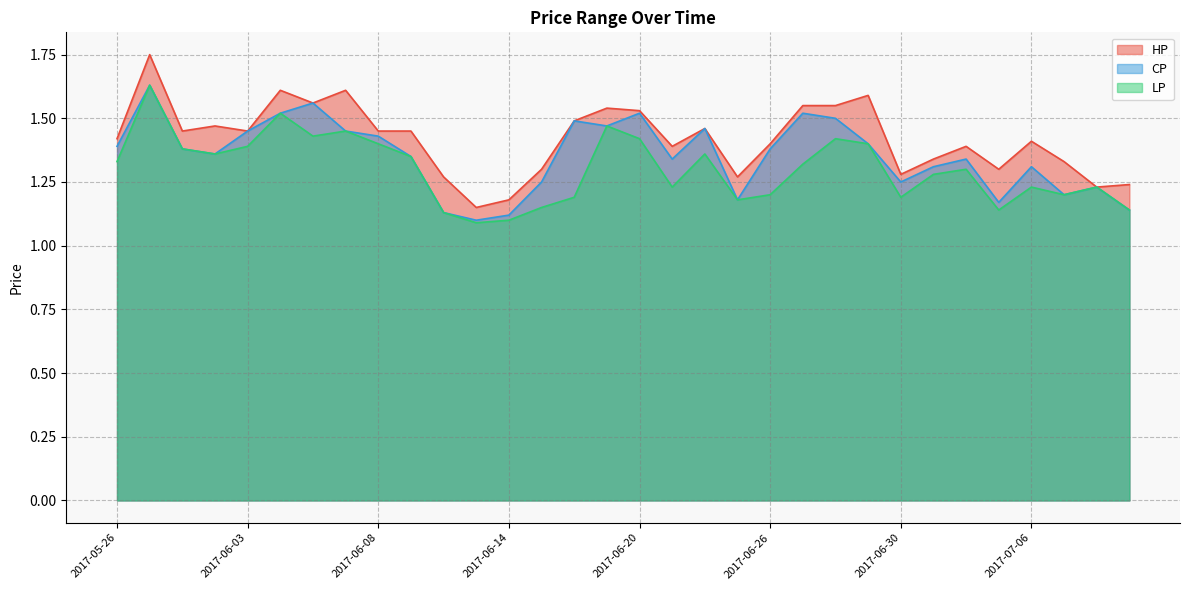

Reading left to right, list all the values displayed in this chart.

HP: 1.4	1.8	1.4	1.5	1.4	1.6	1.6	1.6	1.4	1.4	1.3	1.1	1.2	1.3	1.5	1.5	1.5	1.4	1.5	1.3	1.4	1.6	1.6	1.6	1.3	1.3	1.4	1.3	1.4	1.3	1.2	1.2
CP: 1.4	1.6	1.4	1.4	1.4	1.5	1.6	1.4	1.4	1.4	1.1	1.1	1.1	1.2	1.5	1.5	1.5	1.3	1.5	1.2	1.4	1.5	1.5	1.4	1.2	1.3	1.3	1.2	1.3	1.2	1.2	1.1
LP: 1.3	1.6	1.4	1.4	1.4	1.5	1.4	1.4	1.4	1.4	1.1	1.1	1.1	1.1	1.2	1.5	1.4	1.2	1.4	1.2	1.2	1.3	1.4	1.4	1.2	1.3	1.3	1.1	1.2	1.2	1.2	1.1